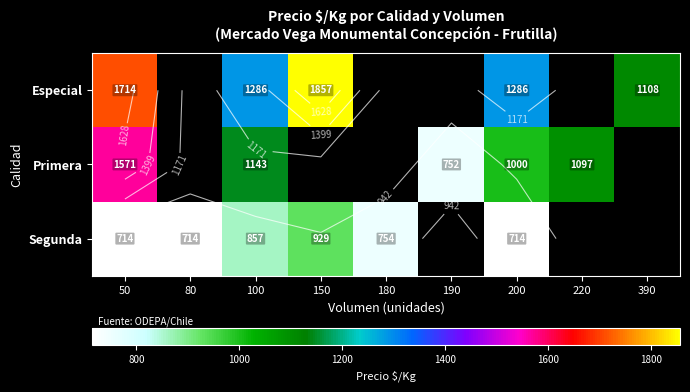

List the labels in order of Segunda value, smallest first.

50, 80, 200, 180, 100, 150, 190, 220, 390